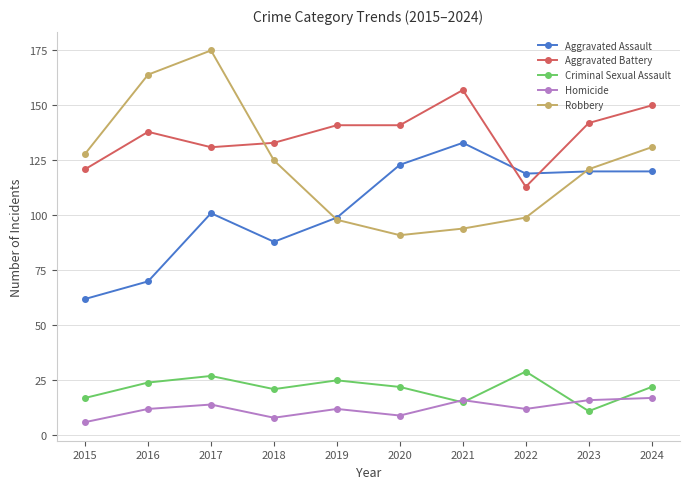

Is it true that Robbery equals 125 at 2018?

True